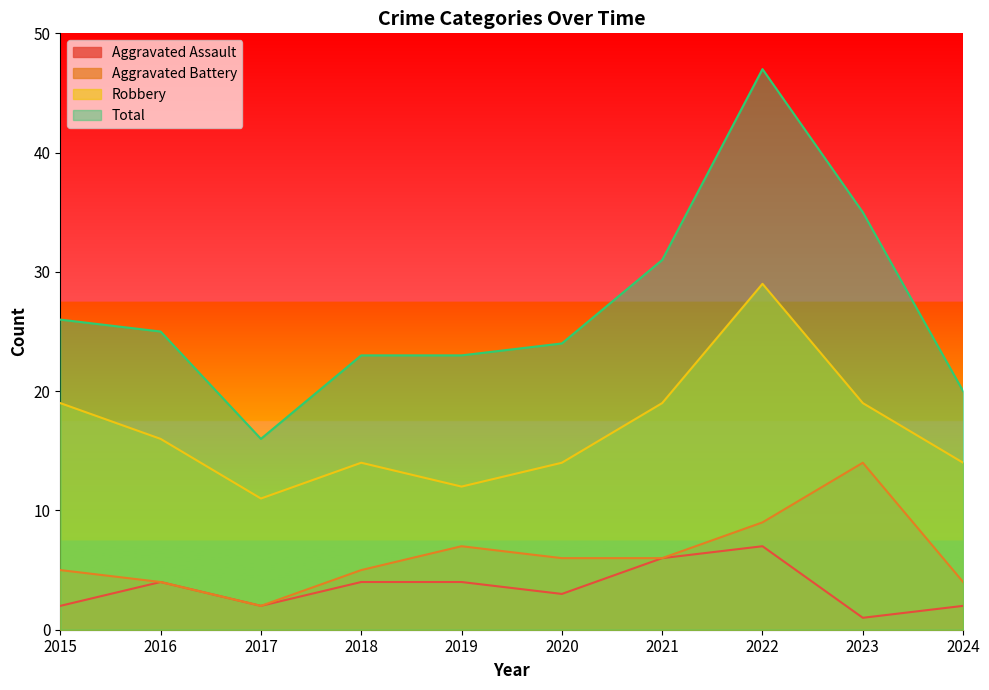

Reading left to right, what are all the values shown in this chart?

Aggravated Assault: 2015=2	2016=4	2017=2	2018=4	2019=4	2020=3	2021=6	2022=7	2023=1	2024=2
Aggravated Battery: 2015=5	2016=4	2017=2	2018=5	2019=7	2020=6	2021=6	2022=9	2023=14	2024=4
Robbery: 2015=19	2016=16	2017=11	2018=14	2019=12	2020=14	2021=19	2022=29	2023=19	2024=14
Total: 2015=26	2016=25	2017=16	2018=23	2019=23	2020=24	2021=31	2022=47	2023=35	2024=20